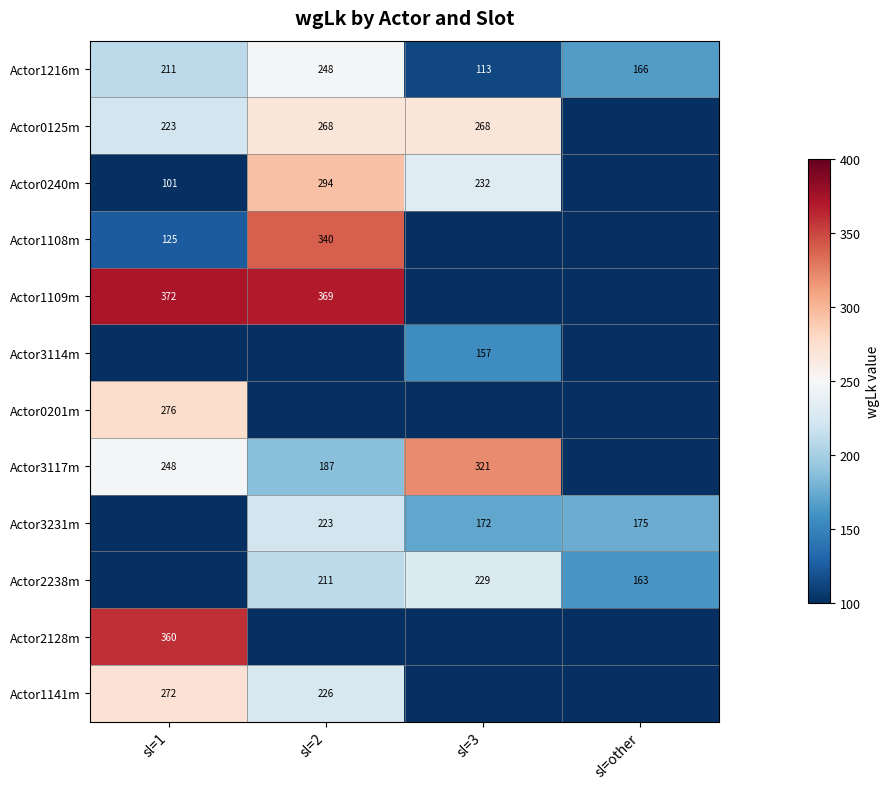

The Actor1216m series shows 113 at sl=3. True or false?

True